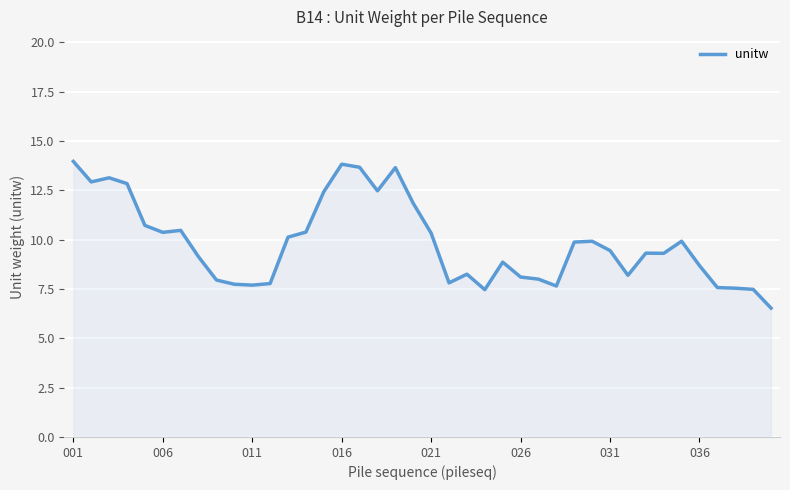

What is the sum of all values?

393.5